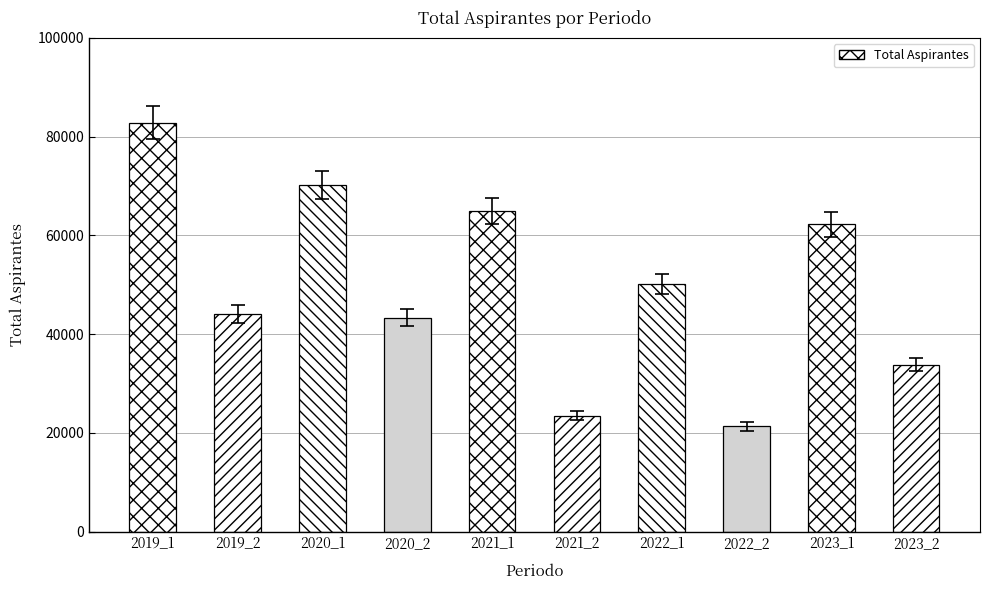

What is the difference between the maximum and second lowest values?

59386